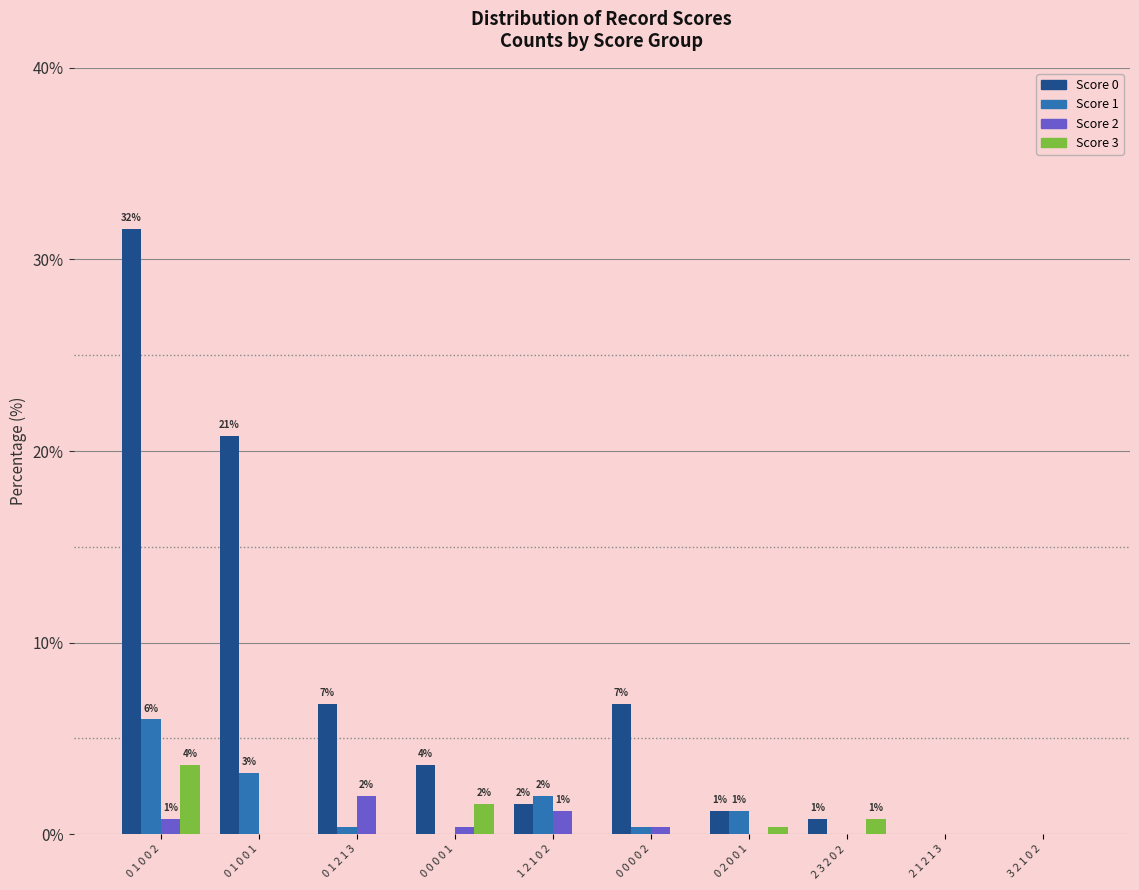

What is the sum of all Score 1 values?

13.2